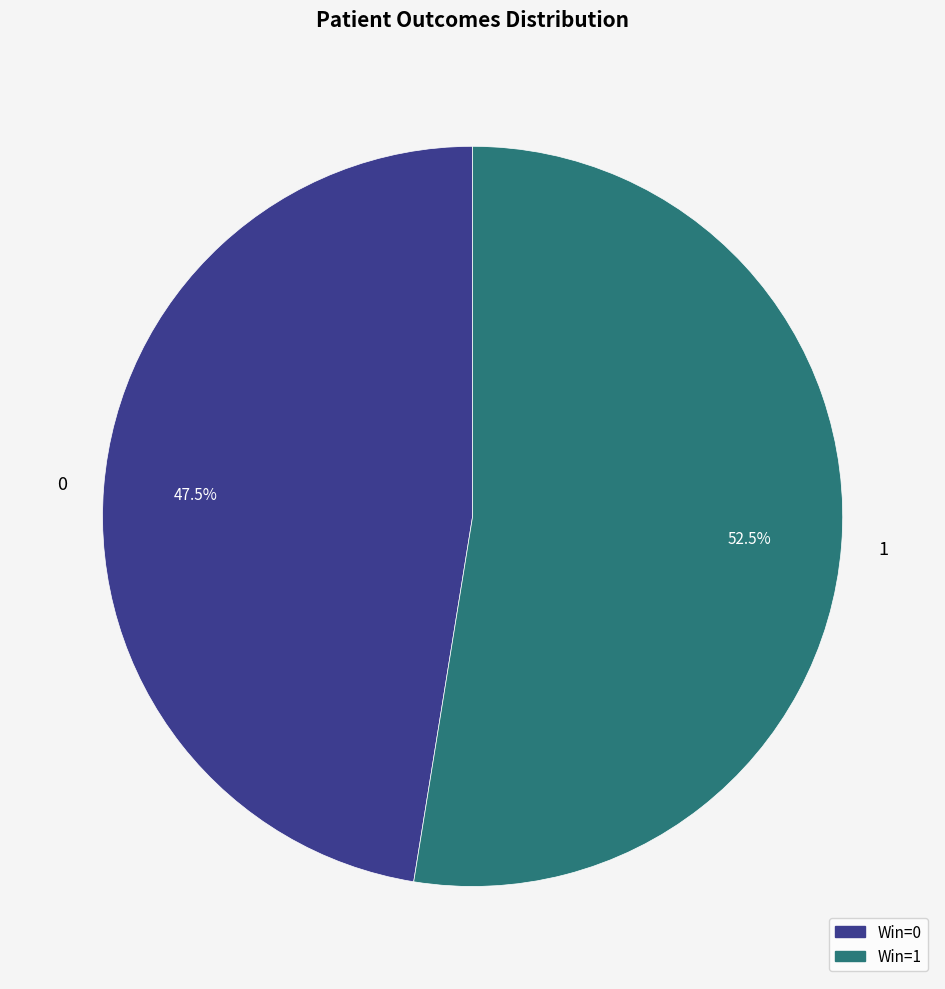

What is the smallest slice in the pie chart?

0